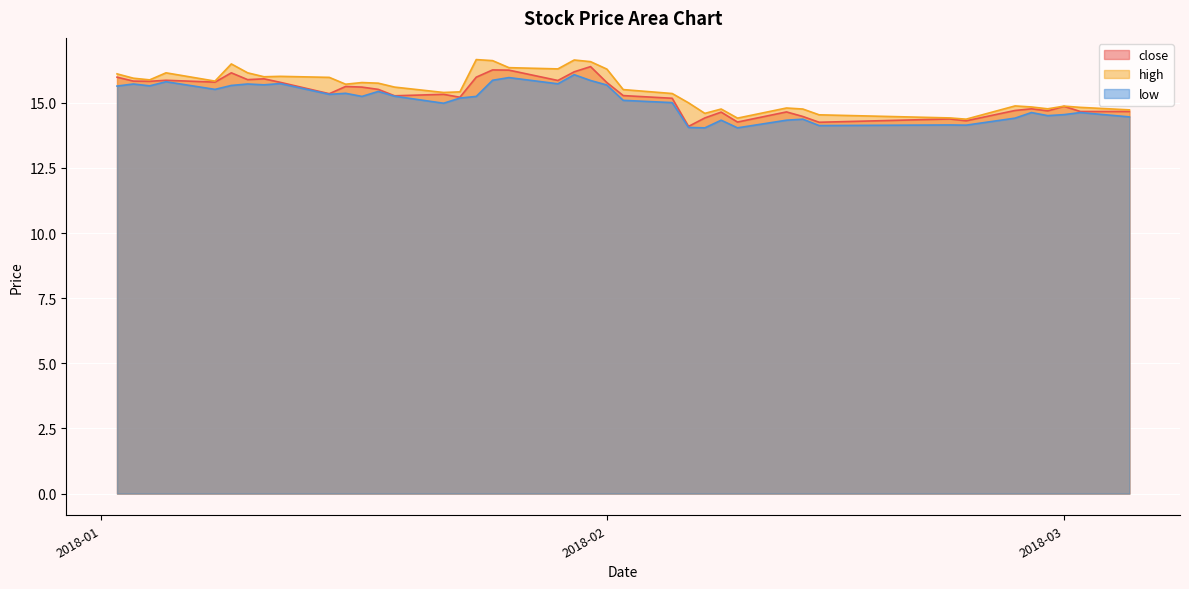

What is the label of the 17th point from the left?

2018-01-24